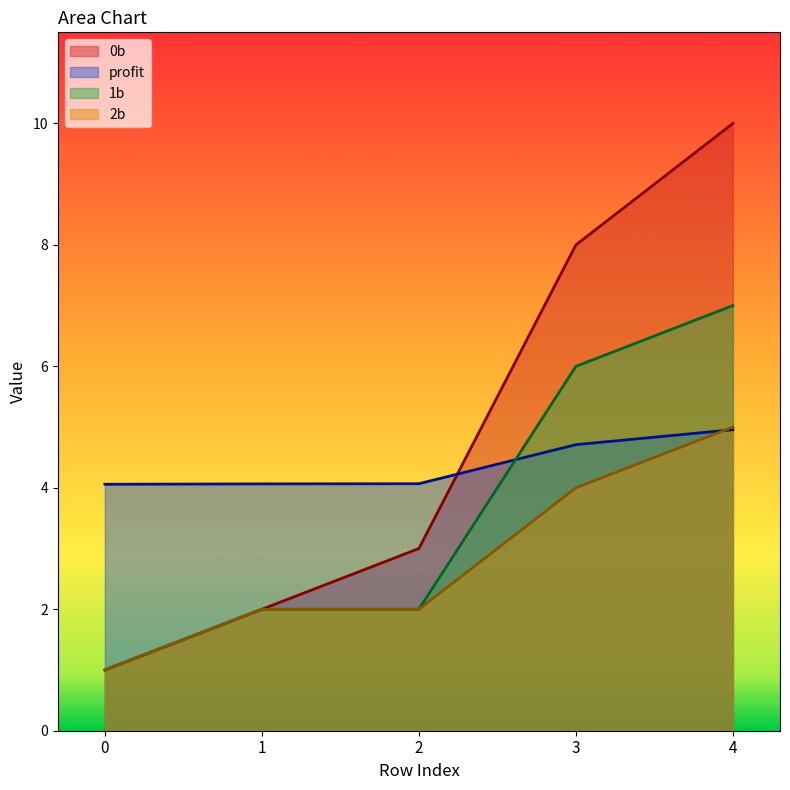

Where does the 0b series first go above 3?

3